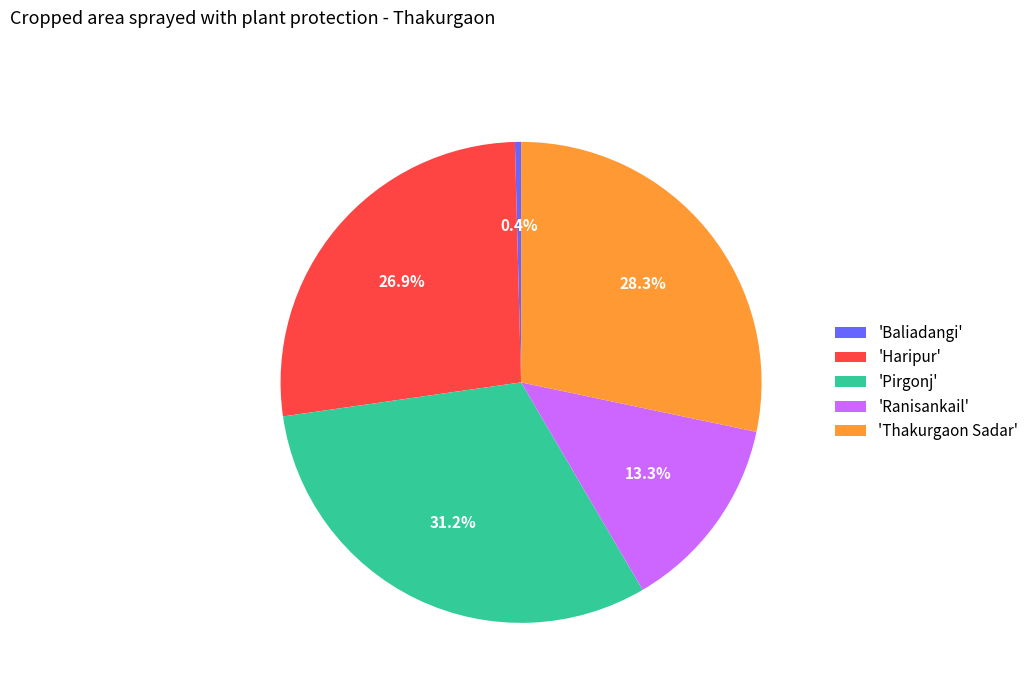

Do 'Haripur' and 'Baliadangi' together represent more than half of the pie?

No